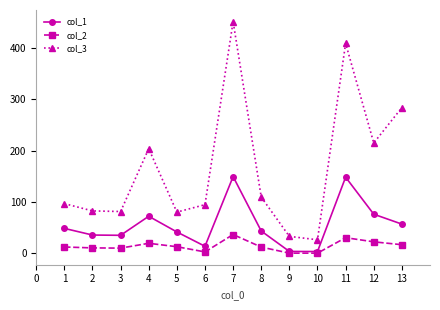

What is the spread (max minus min) of values at 3?

71.1